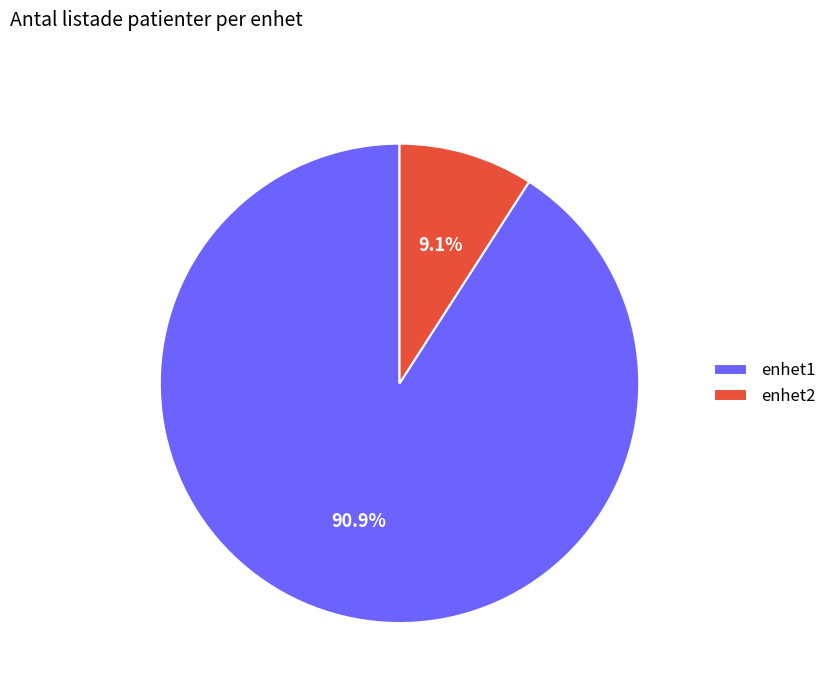

To the nearest percent, what is the difference between the enhet1 and enhet2 slice percentages?

82%